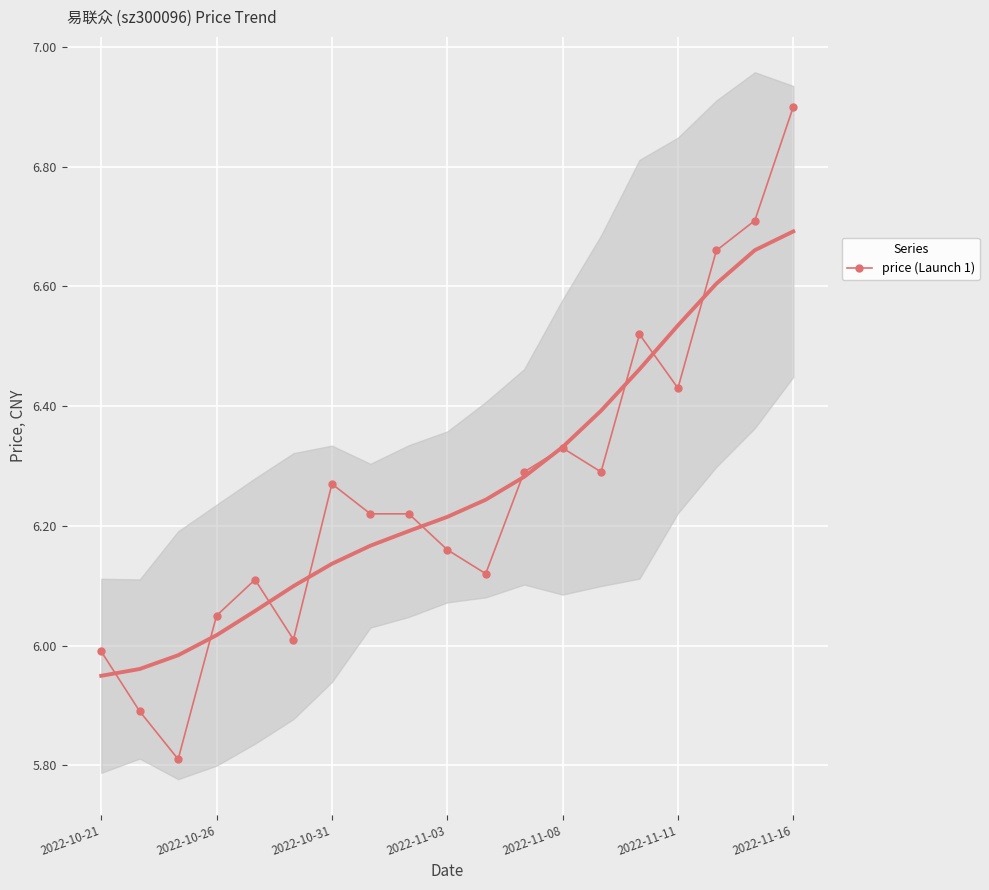

What is the average value?

6.3